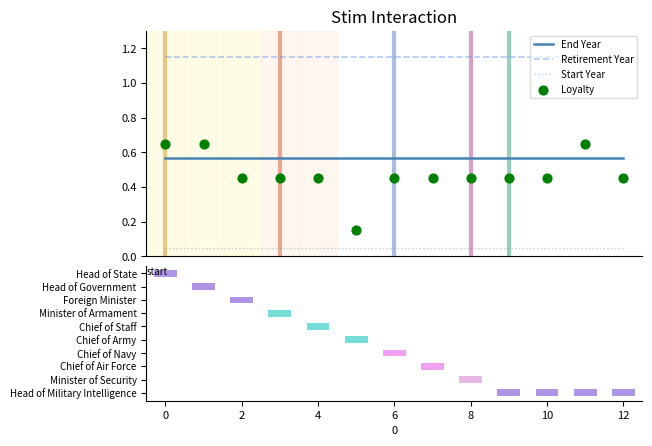

Which series has the largest total across all categories?

Retirement Year